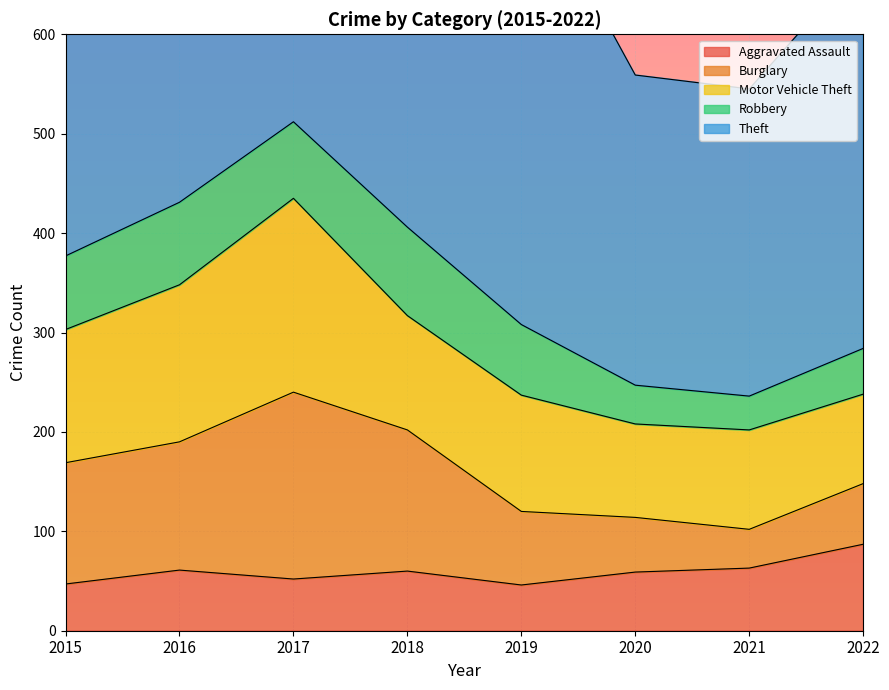

Where is the first local minimum for Theft?

2017